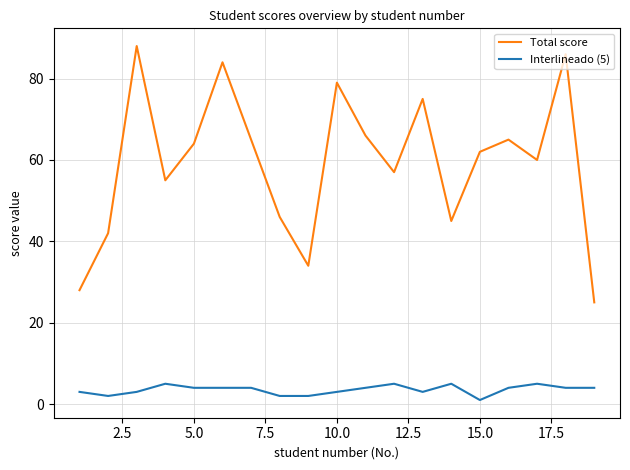

What is the average value of the Total score series?

59